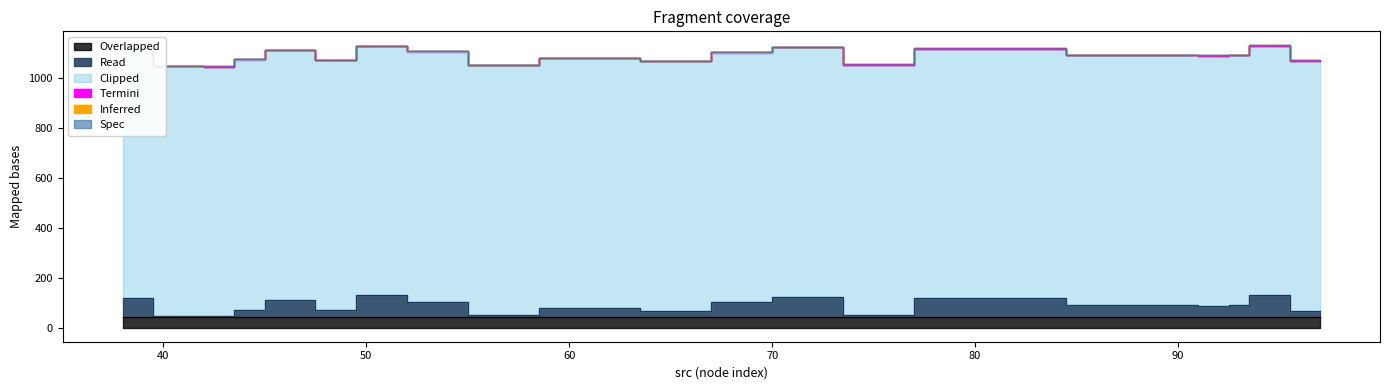

True or false: core_dst and dst intersect in this chart.

False